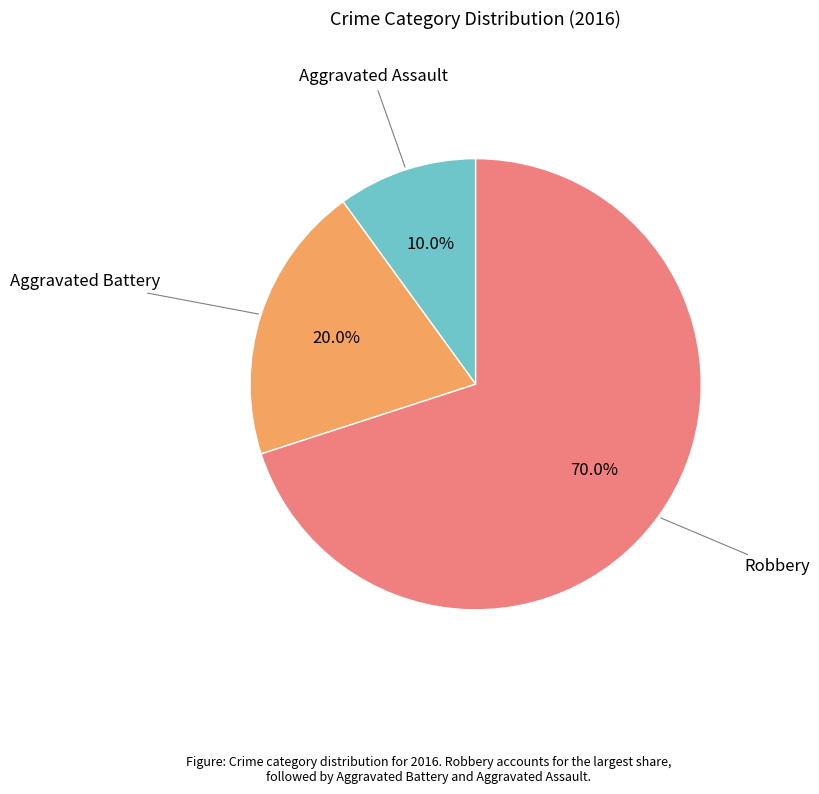

How many slices are in this pie chart?

3